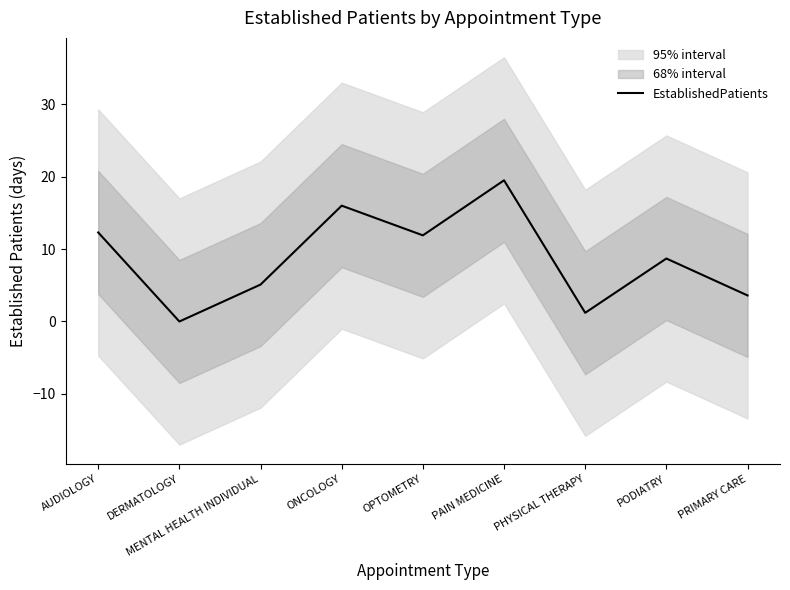

Reading right to left, extract all data points from this chart.

PRIMARY CARE=3.6	PODIATRY=8.7	PHYSICAL THERAPY=1.2	PAIN MEDICINE=19.5	OPTOMETRY=11.9	ONCOLOGY=16.0	MENTAL HEALTH INDIVIDUAL=5.1	DERMATOLOGY=0.0	AUDIOLOGY=12.3